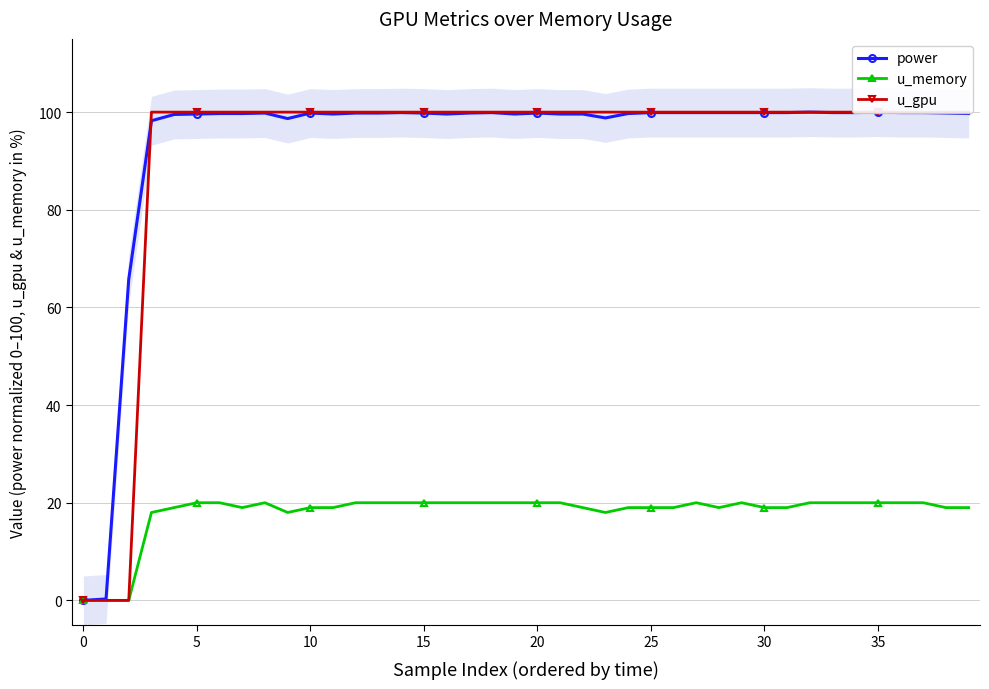

What are all the series names shown in the legend?

power, u_memory, u_gpu